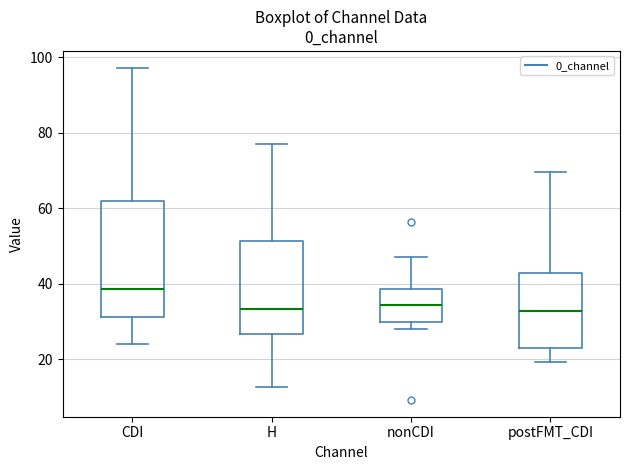

Where is the lower edge of the box for postFMT_CDI on the y-axis? The values are not printed on the chart, so give them approximately, as read against the axis.

22